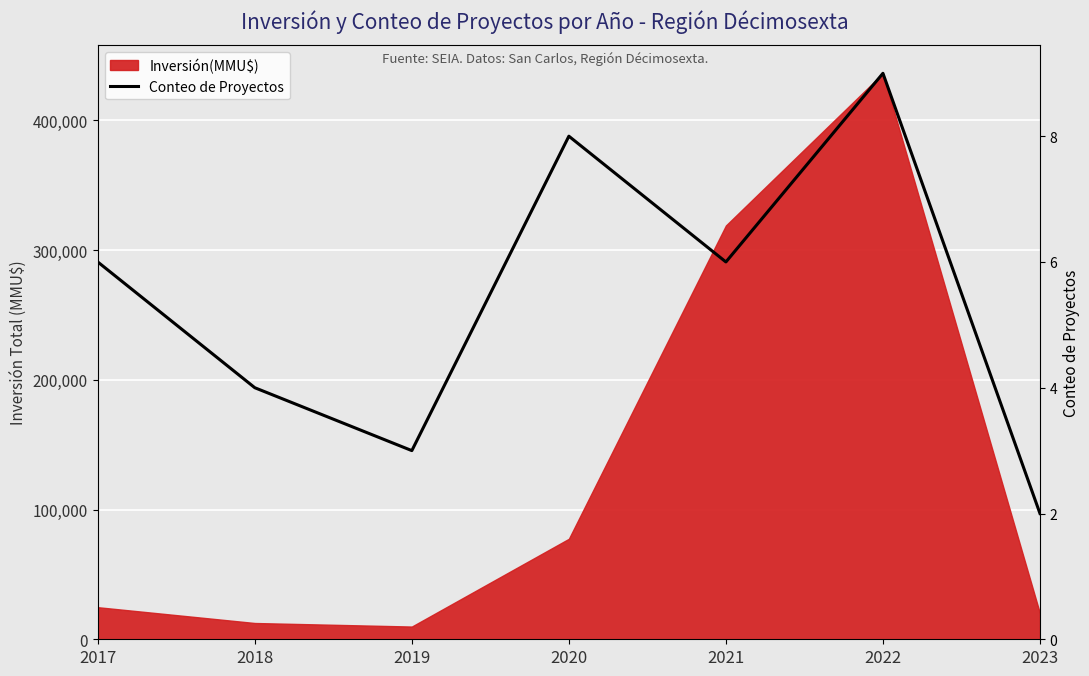

How many points are lower than both their immediate neighbors (excluding endpoints)?

2